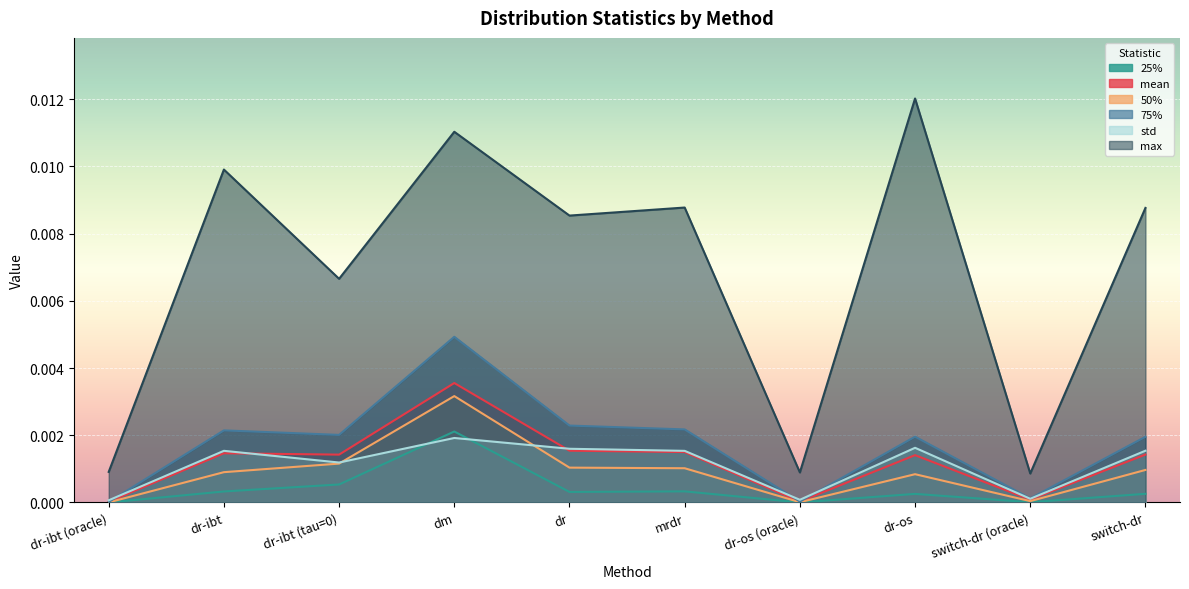

Which label corresponds to the smallest value in the chart?

dr-ibt (oracle)